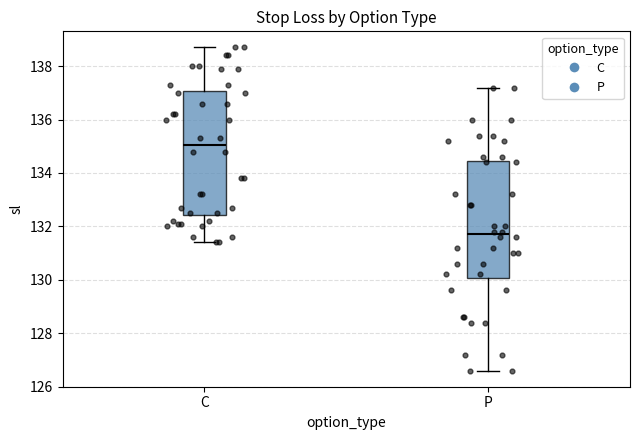

Reading left to right, read every box against the y-axis: the position of its median line, the range the box covers, and the ends of its whiskers. The values are not printed on the chart, so give them approximately, as read against the axis.

C: median 135.0, box 132.4 to 137.0, whiskers 131.4 to 138.8
P: median 131.8, box 130.0 to 134.4, whiskers 126.6 to 137.2